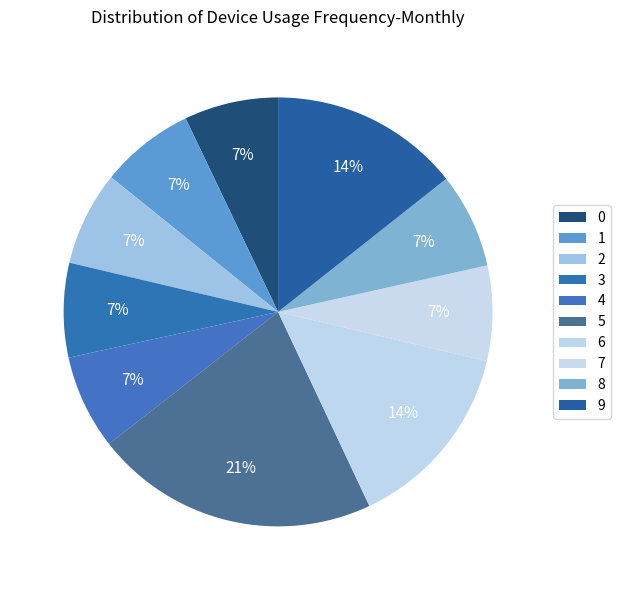

True or false: 1 accounts for 1% of the total.

False